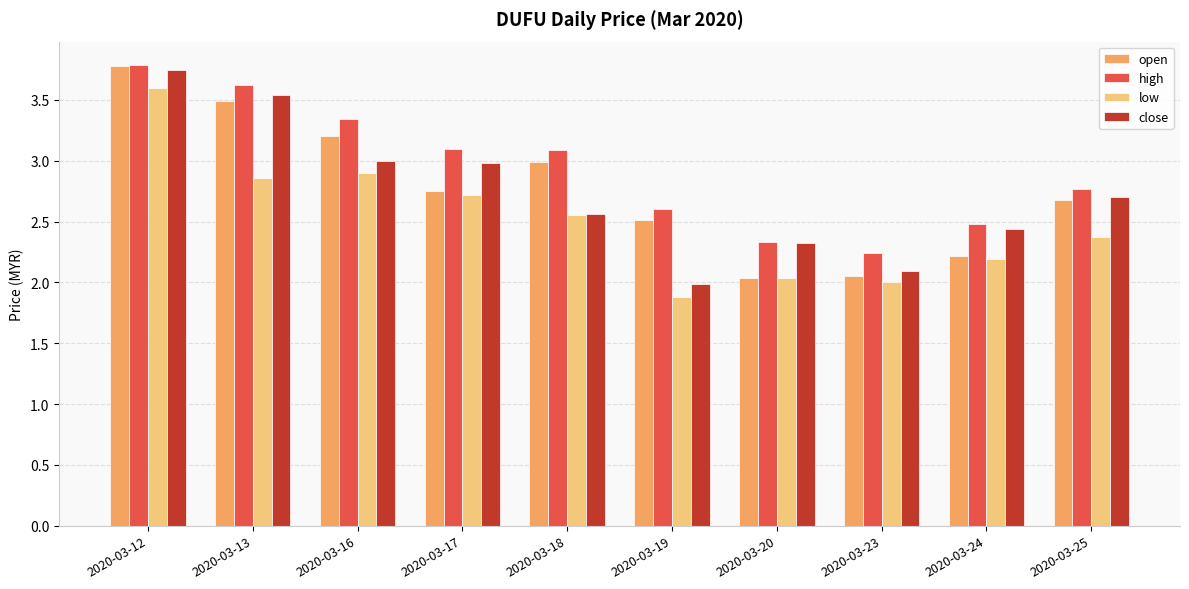

Between 2020-03-17 and 2020-03-24, which series saw the biggest shift?

high